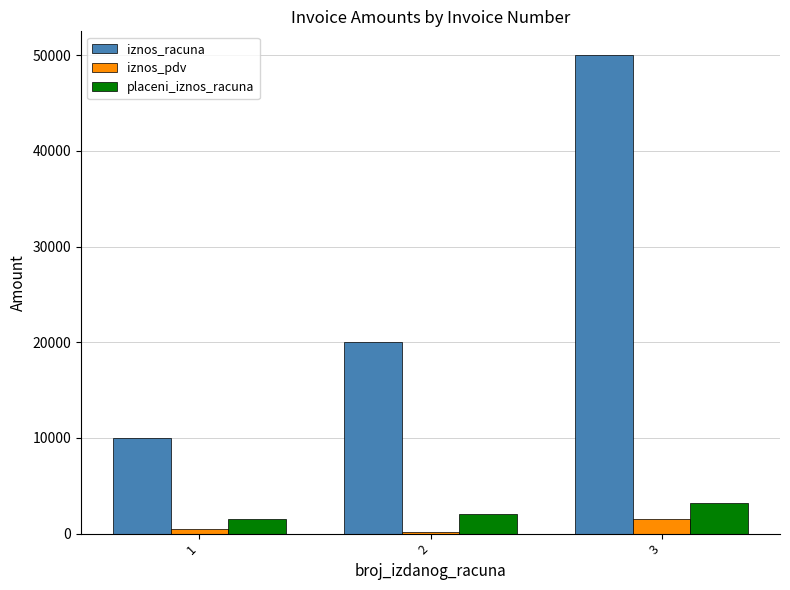

At which category is the sum across all series the highest?

3